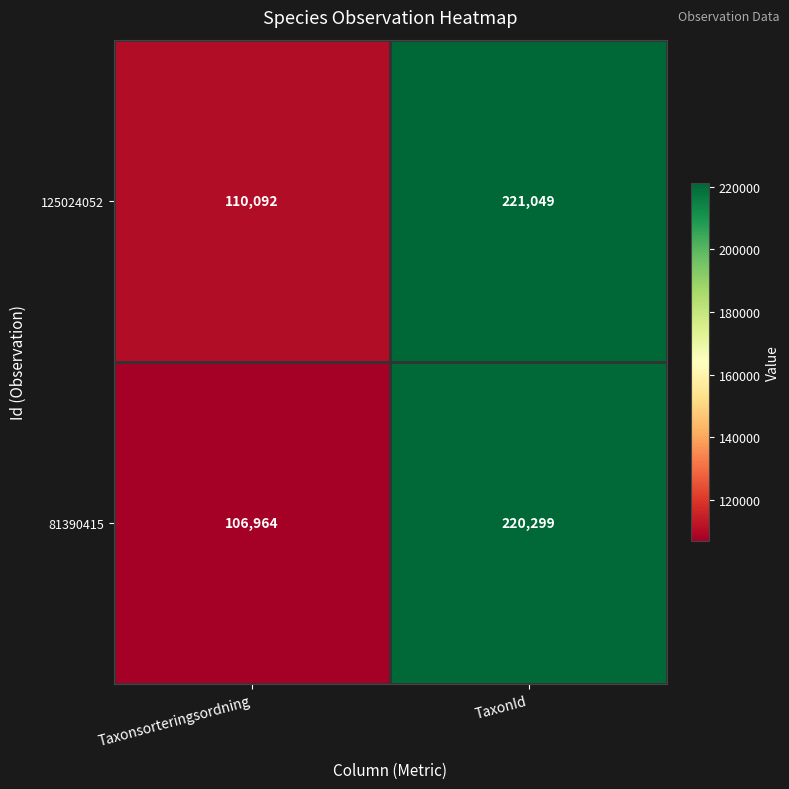

List the series in order of their overall mean, lowest first.

81390415, 125024052